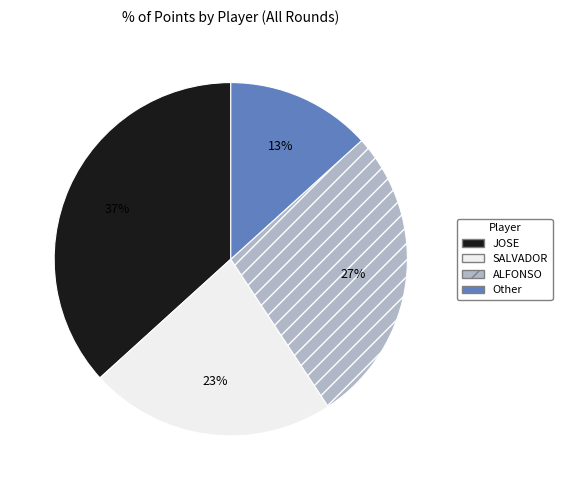

Does any single category account for the majority?

No